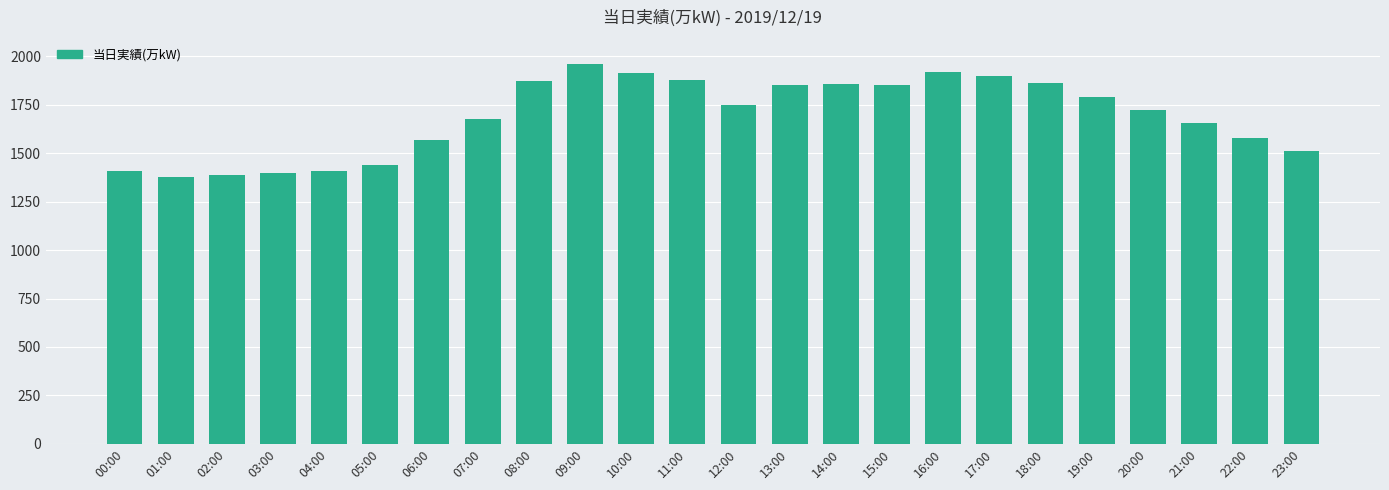

What is the smallest value displayed?

1375